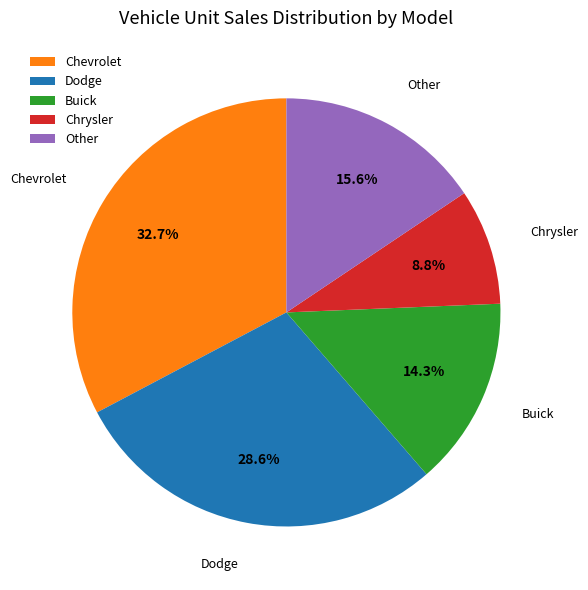

Between Buick and Other, which is larger?

Other